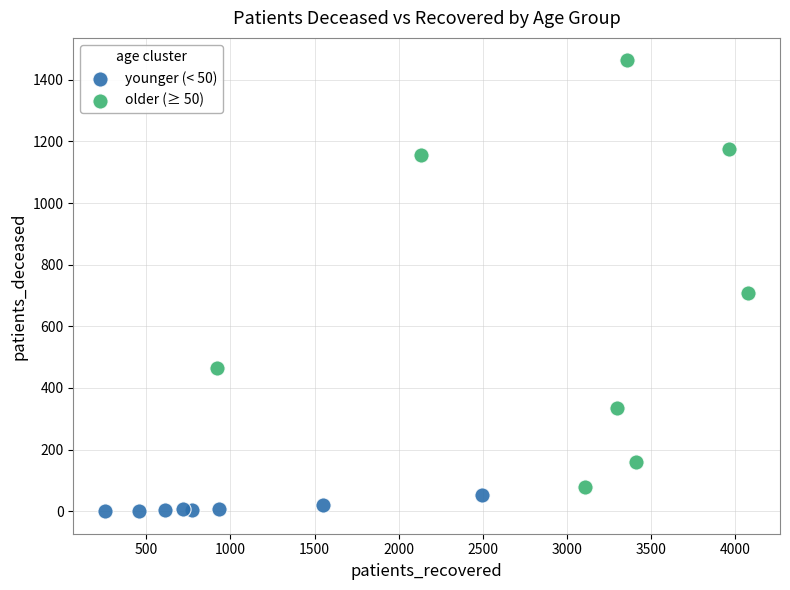

Which series contains the lowest Y value?

younger (< 50)